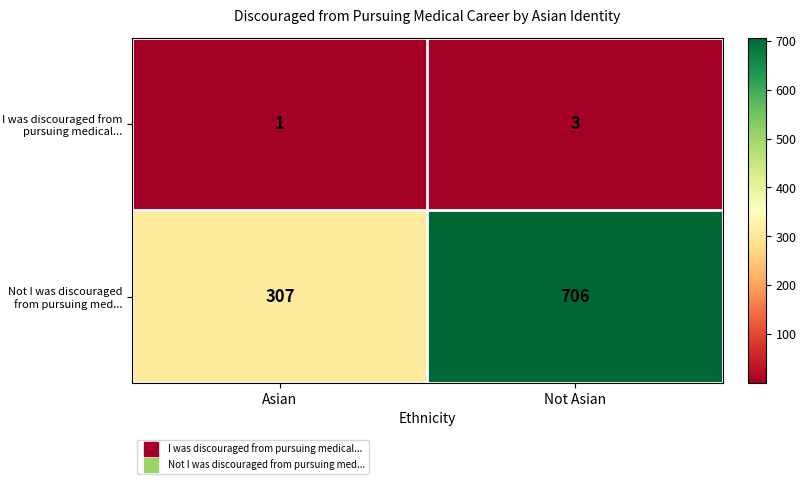

Rank the series by their maximum value, from highest to lowest.

Not I was discouraged from pursuing med..., I was discouraged from pursuing medical...